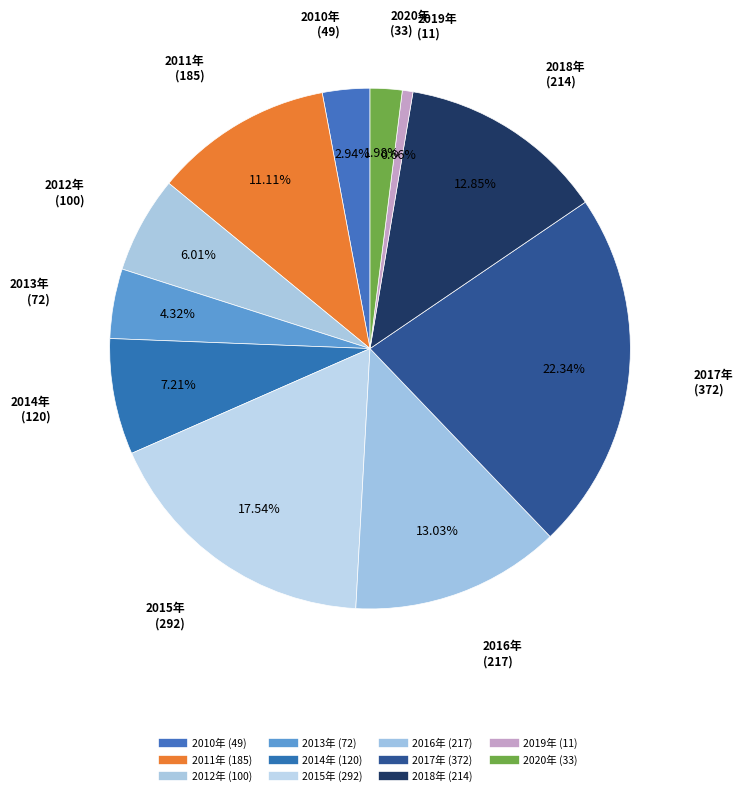

What portion of the pie excludes 2016年?

87.0%